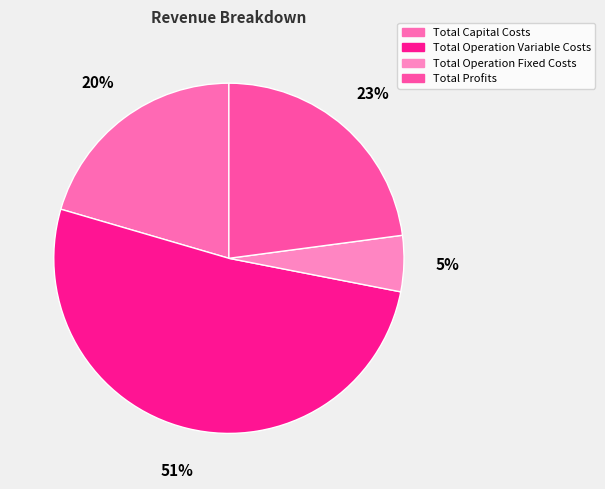

What portion of the pie excludes Total Operation Fixed Costs?

94.8%